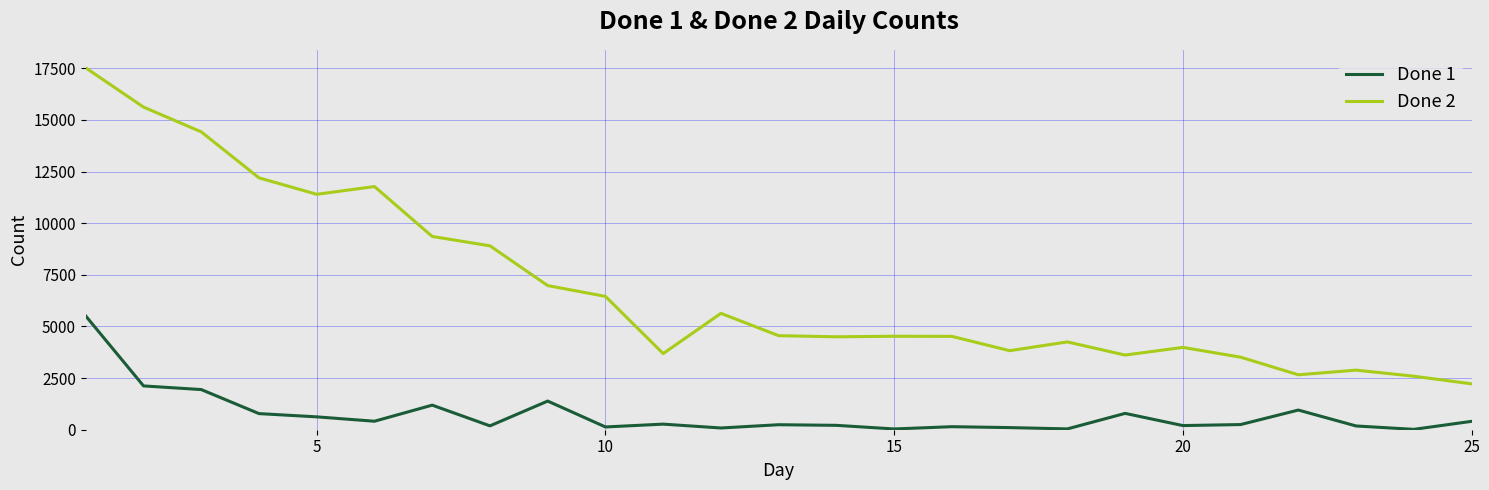

Which series has the largest total across all categories?

Done 2